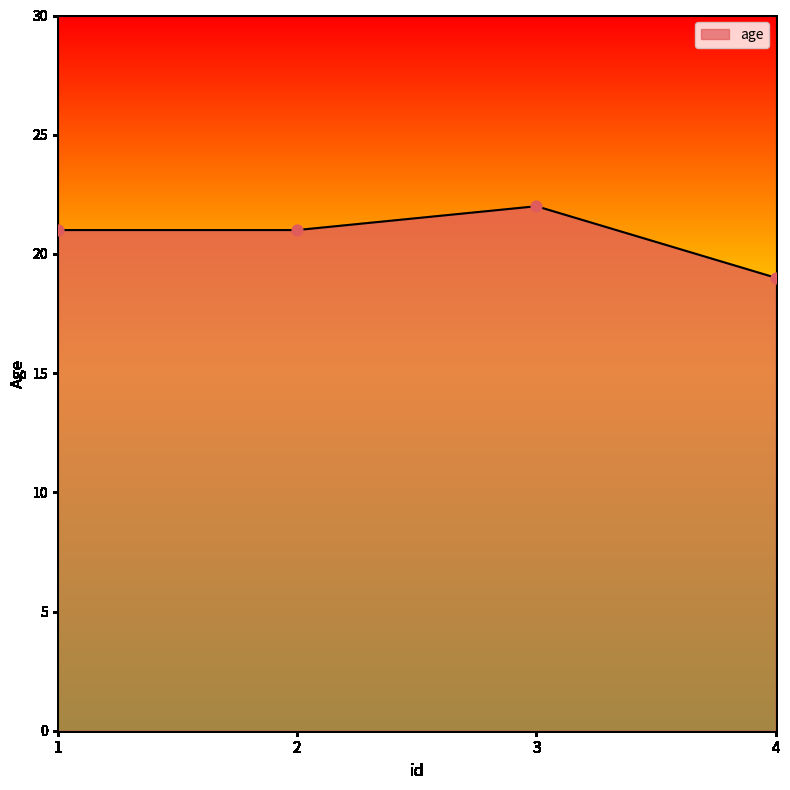

Which has a higher value, 4 or 2?

2